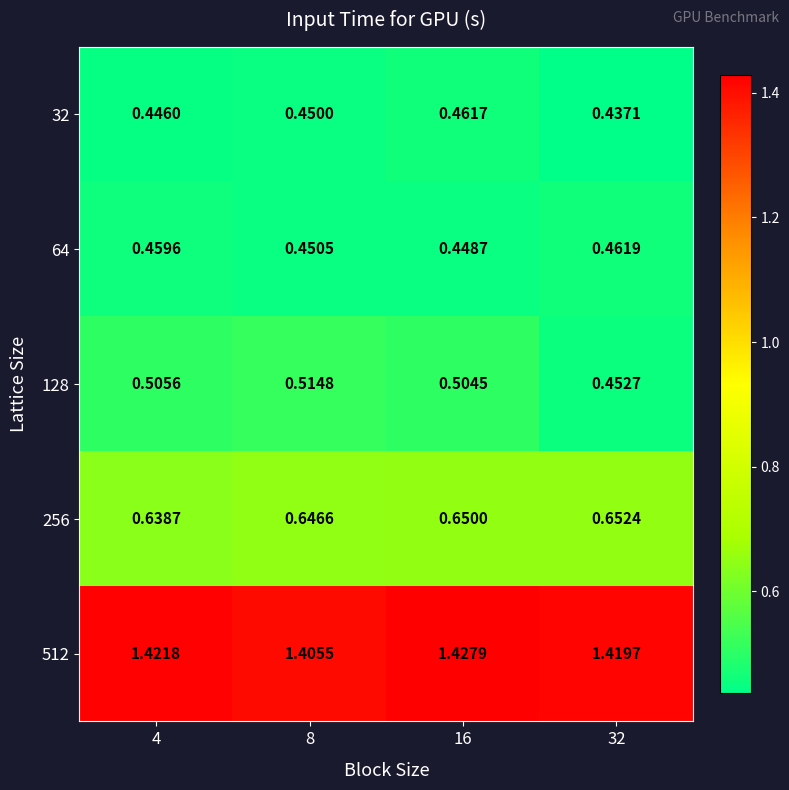

At 8, list the series in order from smallest to largest.

32, 64, 128, 256, 512